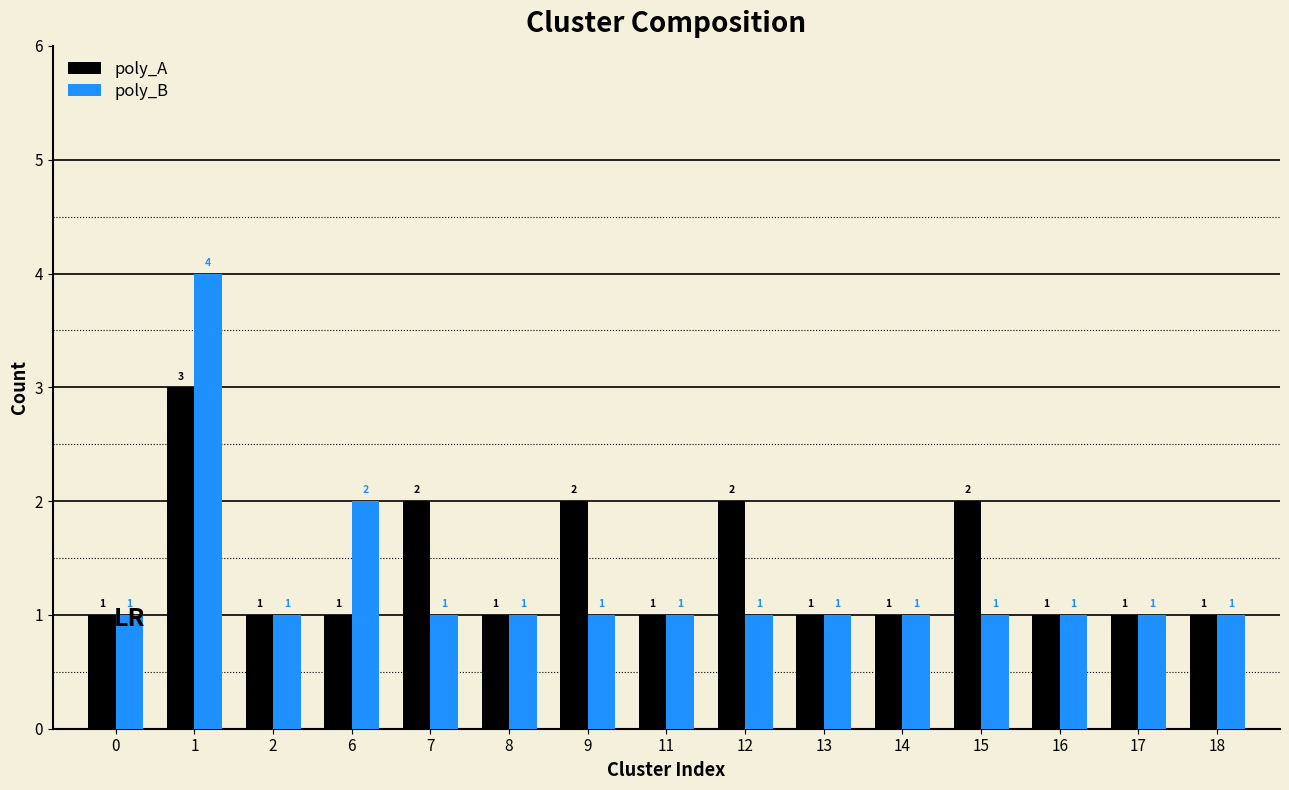

How many series are shown in this chart?

2